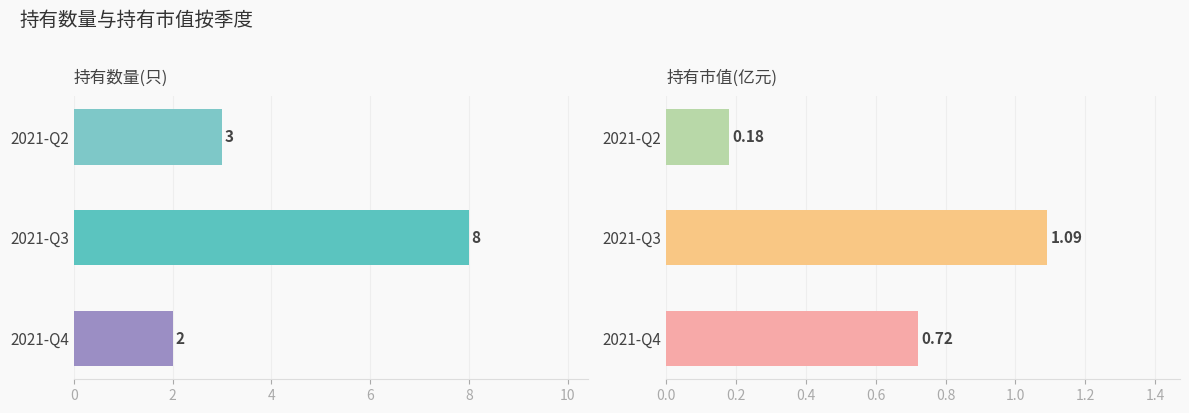

What are all the series names shown in the legend?

持有数量(只), 持有市值(亿元)